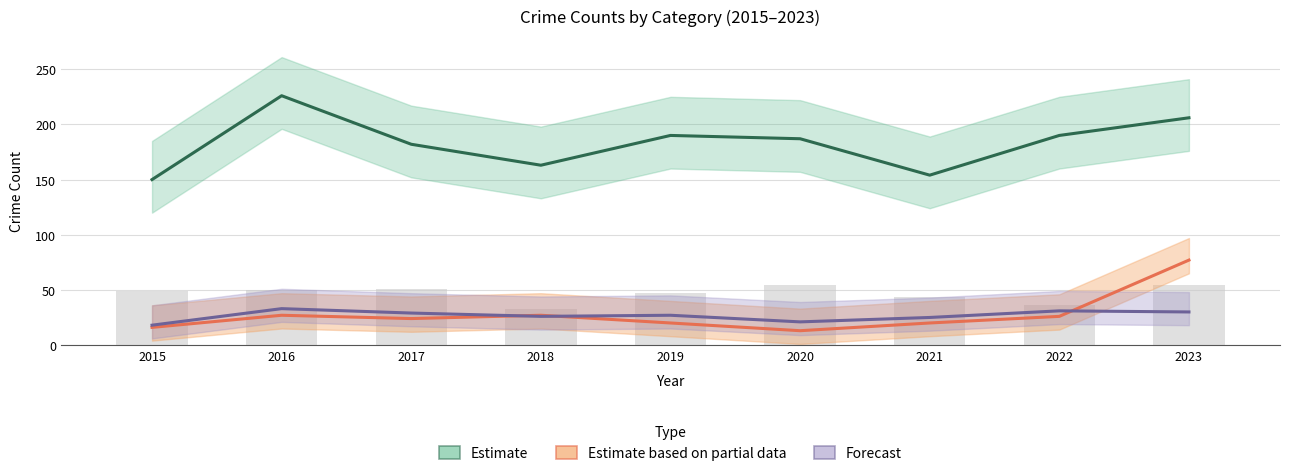

At which label does Forecast reach its minimum?

2015